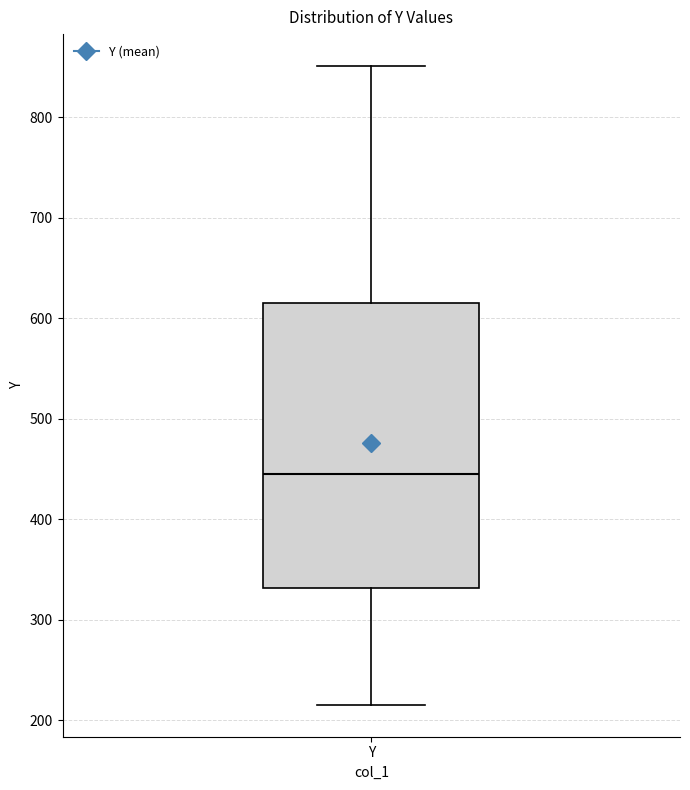

Transcribe this box plot: give where the median line is, the range the box spans, and where the two whiskers end, as read against the y-axis. The values are not printed on the chart, so give them approximately, as read against the axis.

median 440, box 330 to 610, whiskers 220 to 850